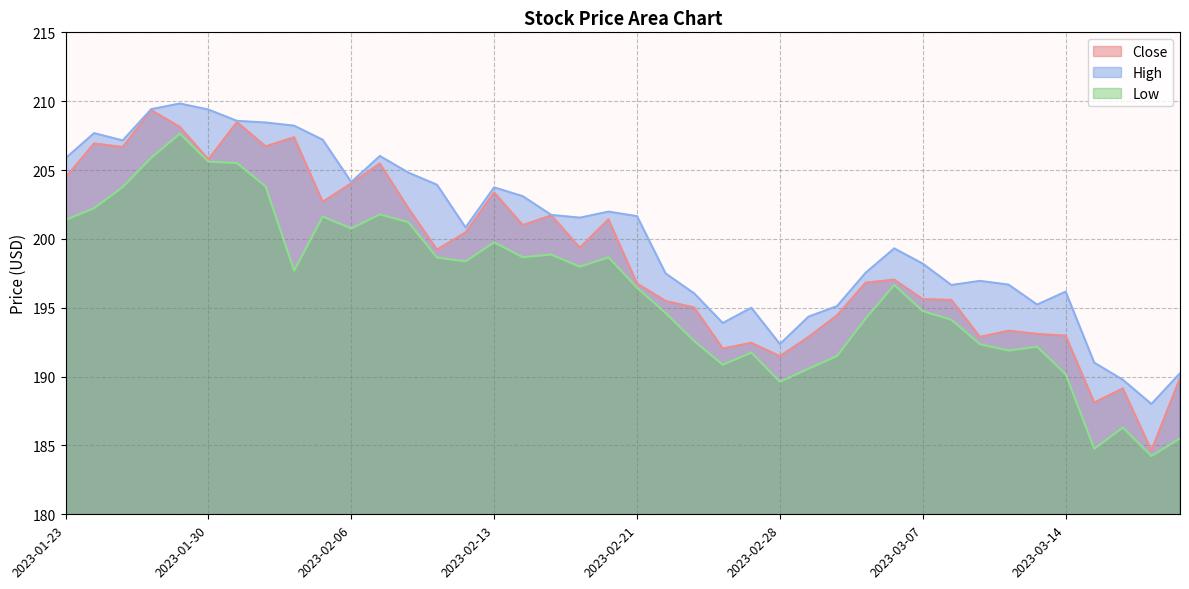

Reading right to left, extract all data points from this chart.

Close: 2023-03-20=189.9	2023-03-17=184.6	2023-03-16=189.1	2023-03-15=188.1	2023-03-14=193.0	2023-03-13=193.1	2023-03-10=193.3	2023-03-09=192.9	2023-03-08=195.6	2023-03-07=195.6	2023-03-06=197.0	2023-03-03=196.8	2023-03-02=194.4	2023-03-01=192.9	2023-02-28=191.5	2023-02-27=192.4	2023-02-24=192.0	2023-02-23=195.0	2023-02-22=195.5	2023-02-21=196.8	2023-02-17=201.4	2023-02-16=199.4	2023-02-15=201.7	2023-02-14=201.0	2023-02-13=203.4	2023-02-10=200.5	2023-02-09=199.2	2023-02-08=202.2	2023-02-07=205.5	2023-02-06=204.0	2023-02-03=202.7	2023-02-02=207.4	2023-02-01=206.7	2023-01-31=208.5	2023-01-30=205.8	2023-01-27=208.1	2023-01-26=209.3	2023-01-25=206.7	2023-01-24=206.9	2023-01-23=204.5
High: 2023-03-20=190.2	2023-03-17=188.0	2023-03-16=189.8	2023-03-15=191.0	2023-03-14=196.2	2023-03-13=195.2	2023-03-10=196.7	2023-03-09=196.9	2023-03-08=196.7	2023-03-07=198.2	2023-03-06=199.3	2023-03-03=197.5	2023-03-02=195.1	2023-03-01=194.3	2023-02-28=192.4	2023-02-27=195.0	2023-02-24=193.9	2023-02-23=196.0	2023-02-22=197.5	2023-02-21=201.7	2023-02-17=202.0	2023-02-16=201.5	2023-02-15=201.7	2023-02-14=203.1	2023-02-13=203.7	2023-02-10=200.8	2023-02-09=203.9	2023-02-08=204.8	2023-02-07=206.0	2023-02-06=204.1	2023-02-03=207.2	2023-02-02=208.2	2023-02-01=208.4	2023-01-31=208.6	2023-01-30=209.4	2023-01-27=209.8	2023-01-26=209.4	2023-01-25=207.2	2023-01-24=207.7	2023-01-23=205.8
Low: 2023-03-20=185.5	2023-03-17=184.2	2023-03-16=186.3	2023-03-15=184.8	2023-03-14=190.2	2023-03-13=192.2	2023-03-10=191.9	2023-03-09=192.3	2023-03-08=194.1	2023-03-07=194.8	2023-03-06=196.7	2023-03-03=194.2	2023-03-02=191.5	2023-03-01=190.6	2023-02-28=189.6	2023-02-27=191.7	2023-02-24=190.9	2023-02-23=192.6	2023-02-22=194.6	2023-02-21=196.4	2023-02-17=198.7	2023-02-16=198.0	2023-02-15=198.9	2023-02-14=198.7	2023-02-13=199.8	2023-02-10=198.4	2023-02-09=198.6	2023-02-08=201.2	2023-02-07=201.8	2023-02-06=200.8	2023-02-03=201.6	2023-02-02=197.7	2023-02-01=203.8	2023-01-31=205.5	2023-01-30=205.6	2023-01-27=207.6	2023-01-26=205.9	2023-01-25=203.8	2023-01-24=202.2	2023-01-23=201.4